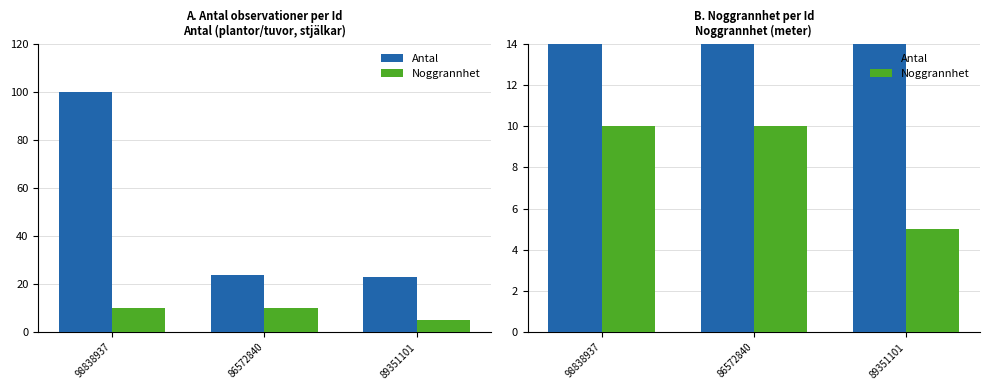

Does the chart contain any negative values?

No